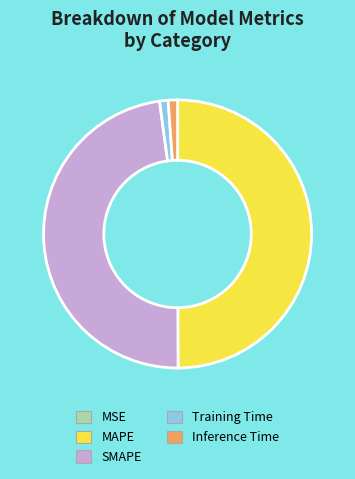

Between SMAPE and Training Time, which is larger?

SMAPE